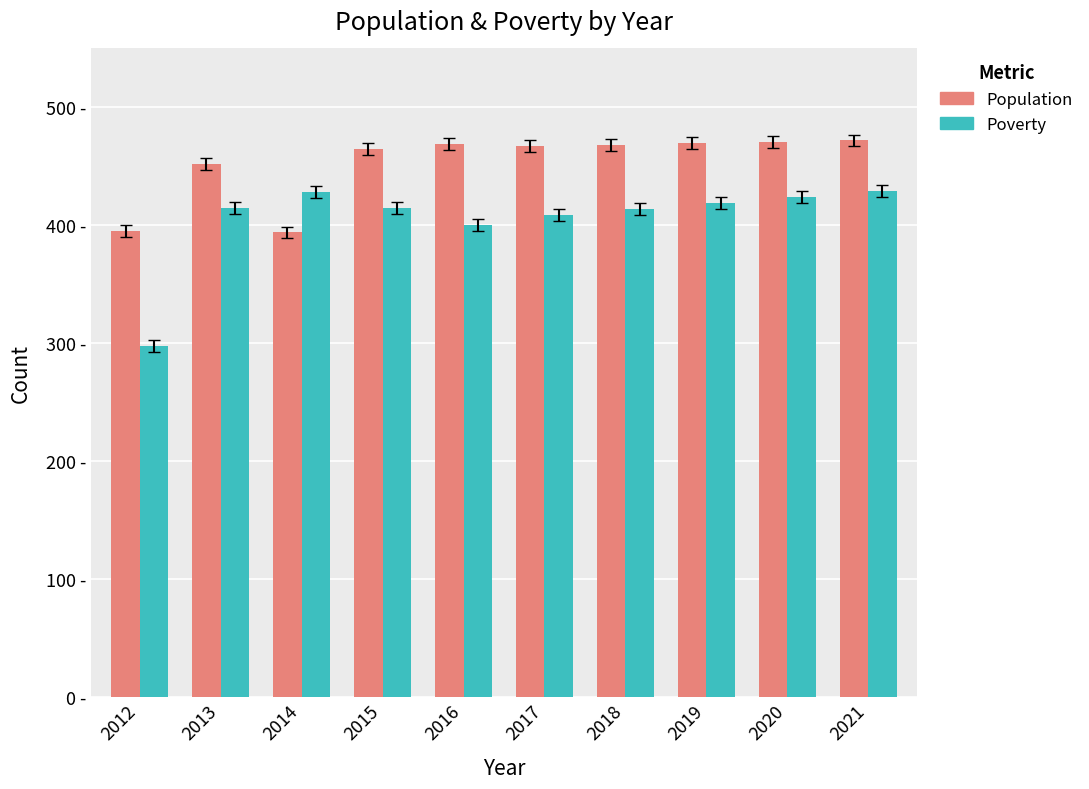

Which series has the widest spread of values?

Poverty